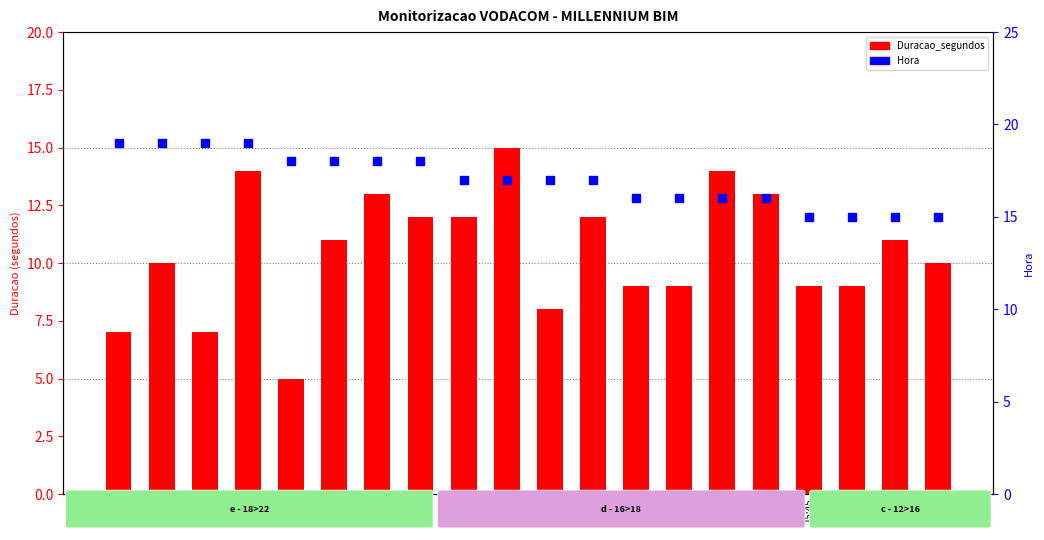

What are all the series names shown in the legend?

Duracao_segundos, Hora